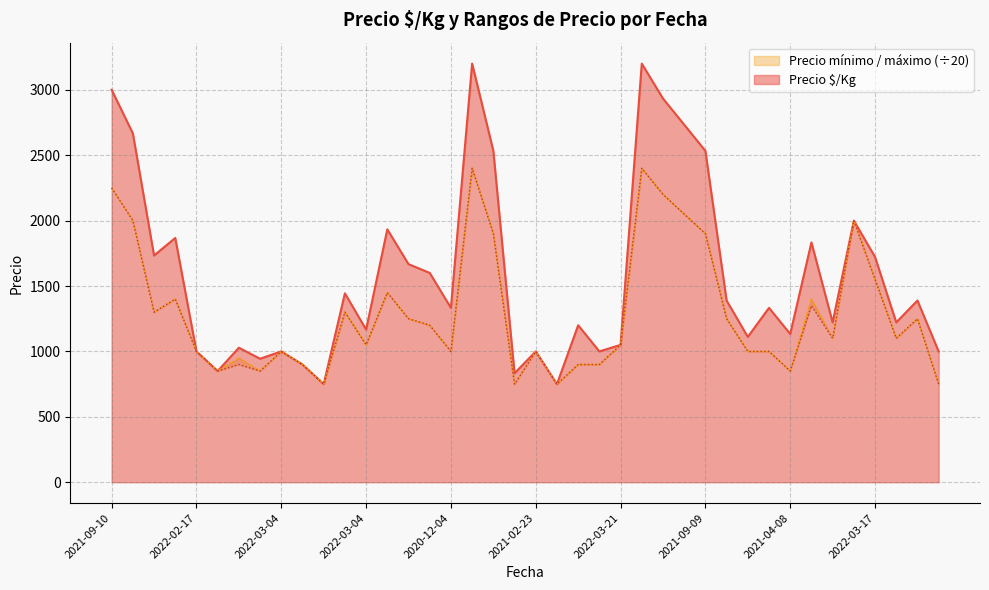

True or false: Precio mínimo and Precio máximo intersect in this chart.

False